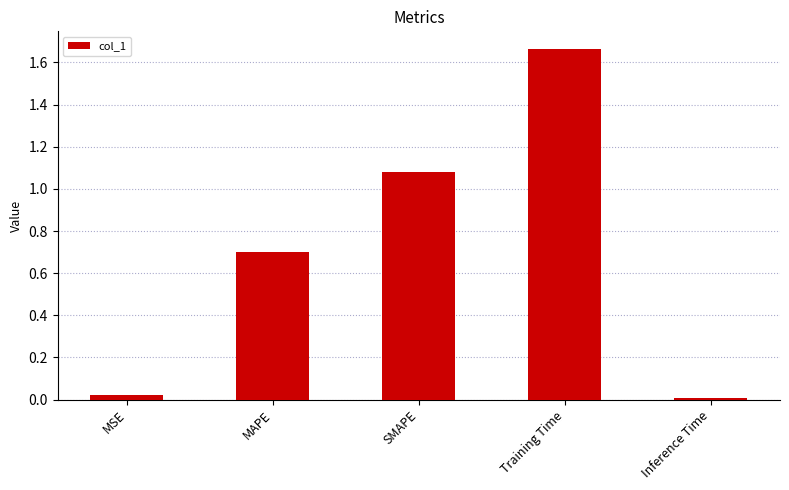

Which has a higher value, SMAPE or MSE?

SMAPE